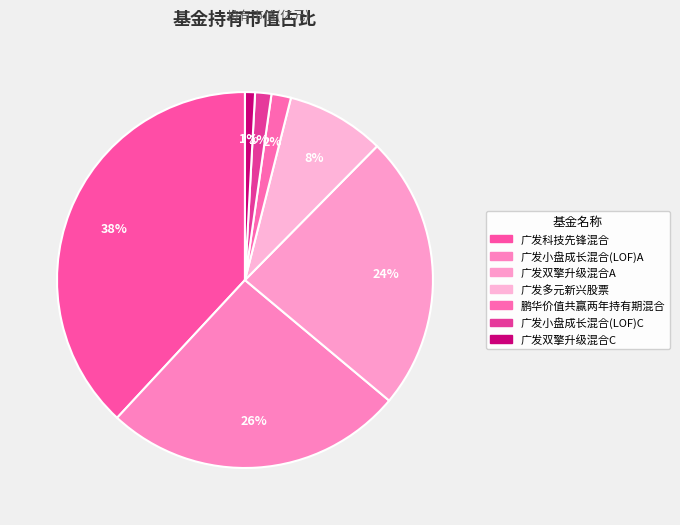

Which category has the biggest portion of the pie?

广发科技先锋混合